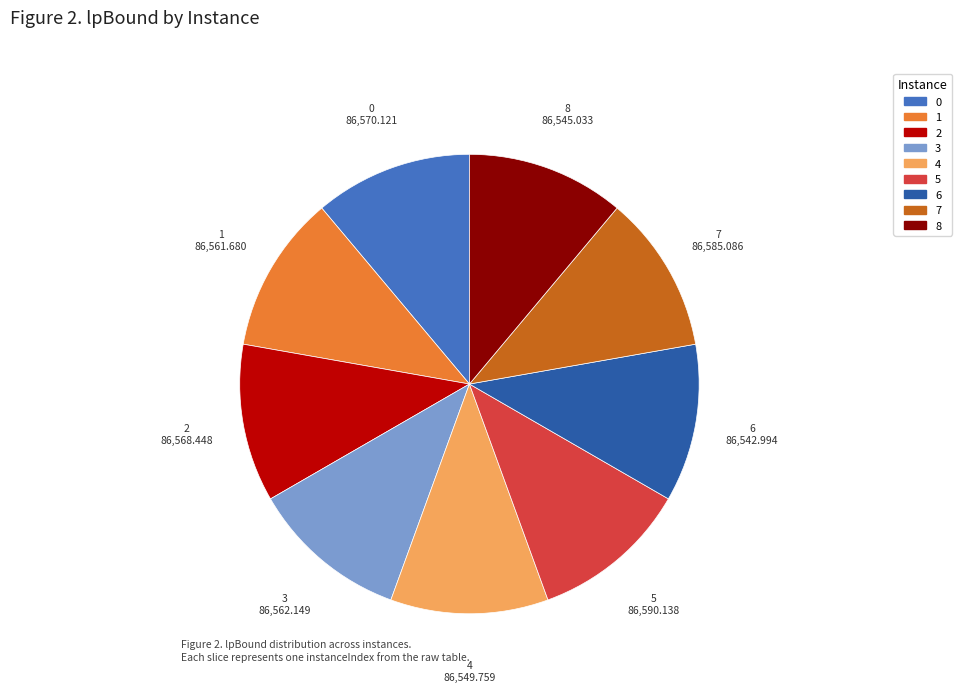

Approximately how many times larger is the value at 0 compared to 7?

1.0